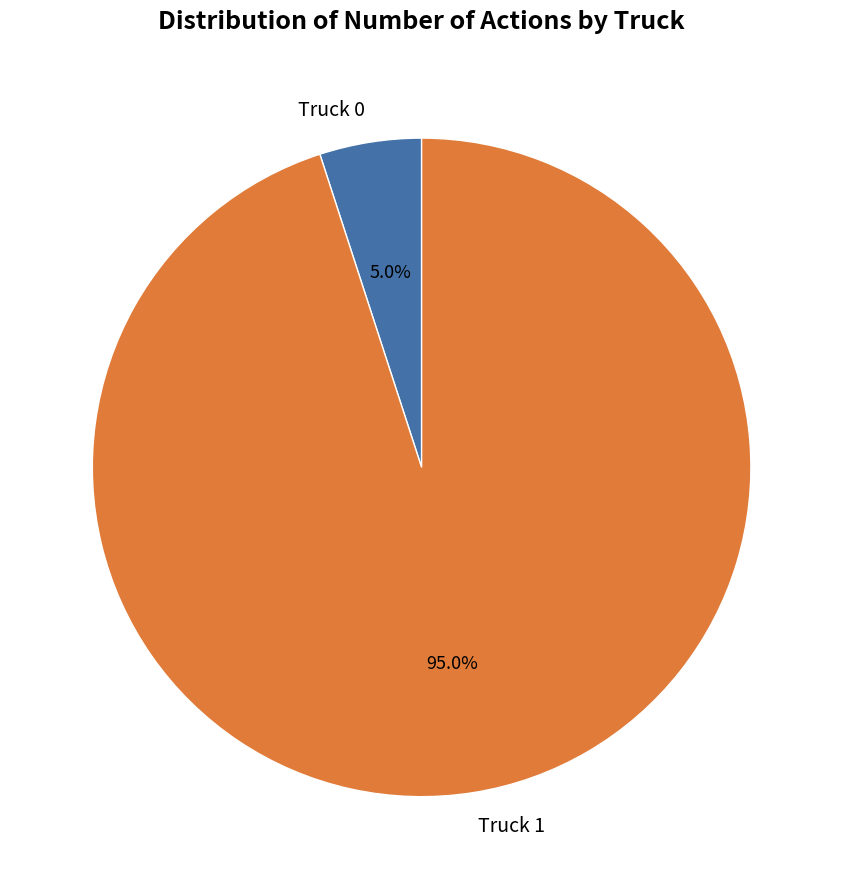

Is there any slice that represents more than half of the pie?

Yes